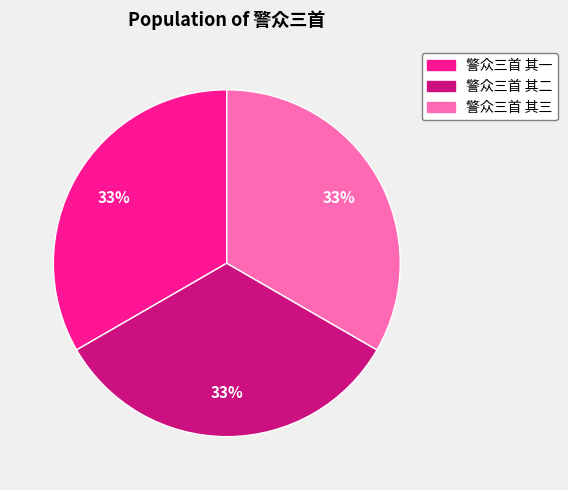

The 警众三首 其二 slice represents 33% of the pie. True or false?

True